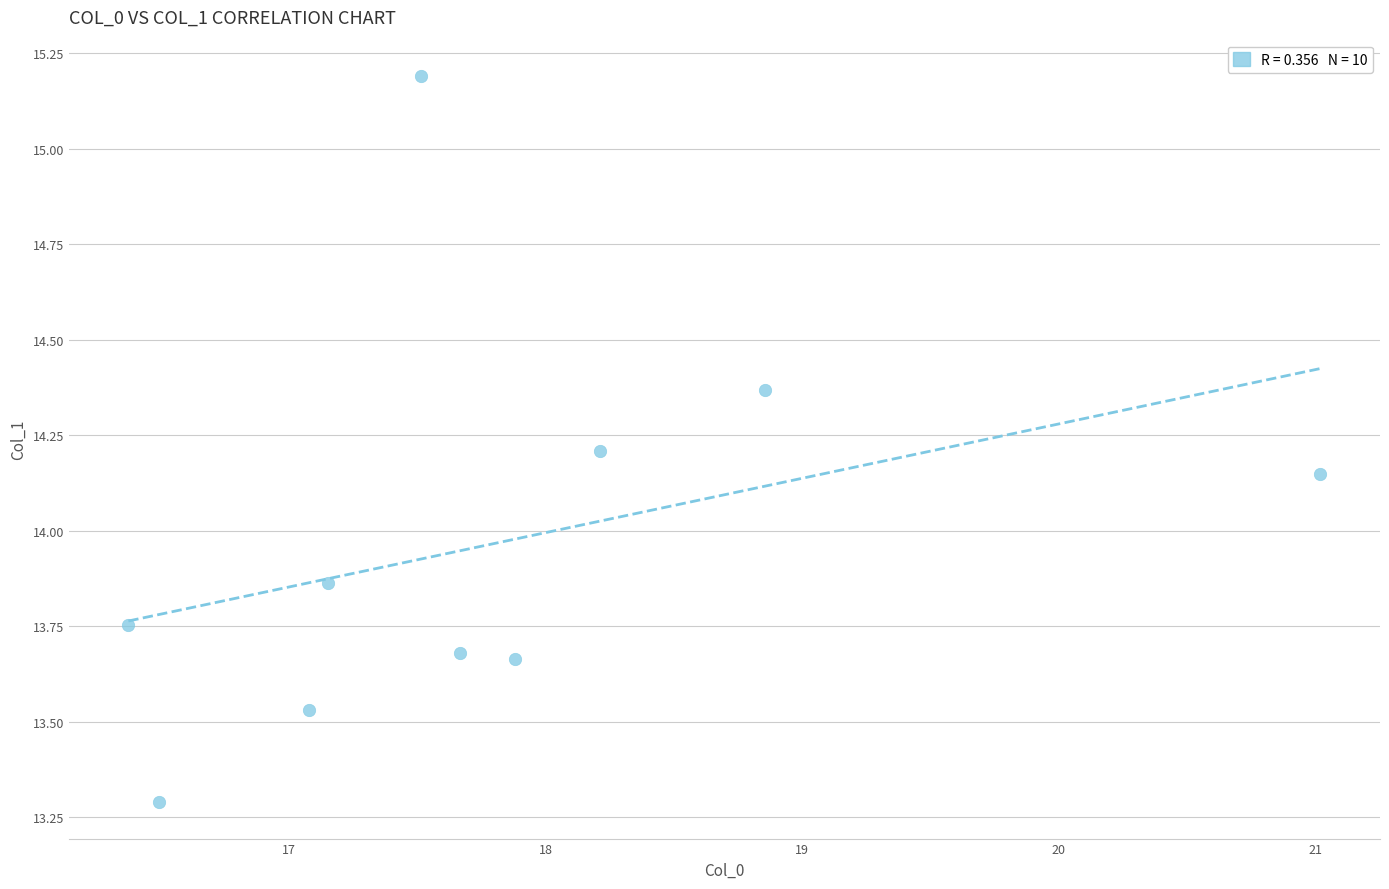

What is the range of Y values (max minus min)?

1.9